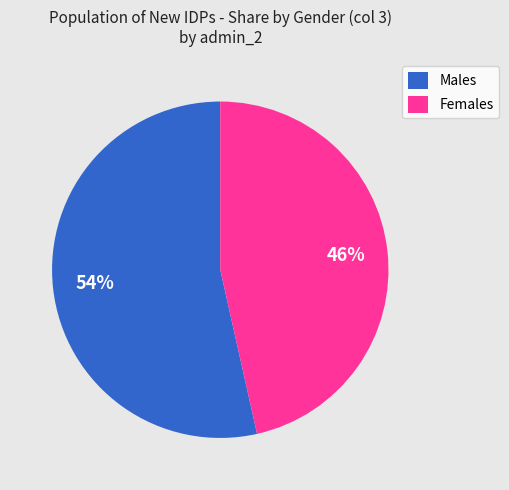

To the nearest percent, what percentage of the pie is Males?

54%